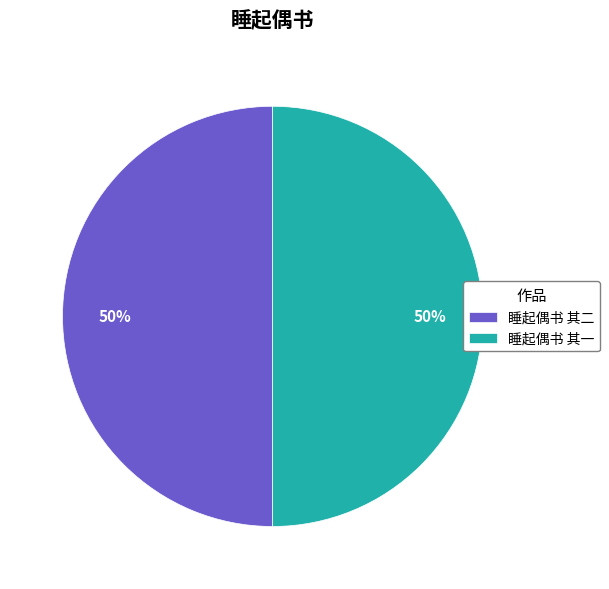

True or false: 睡起偶书 其二 accounts for 45% of the total.

False